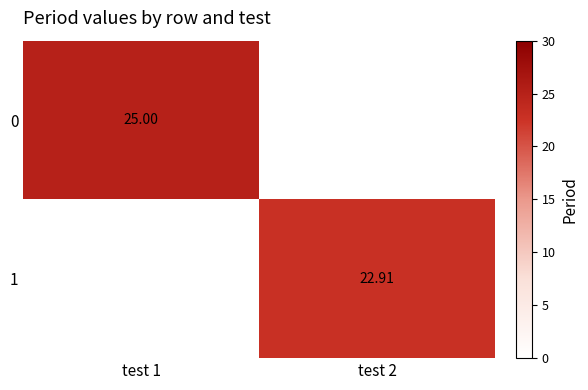

What value does the 1 series have at test 2?

22.9